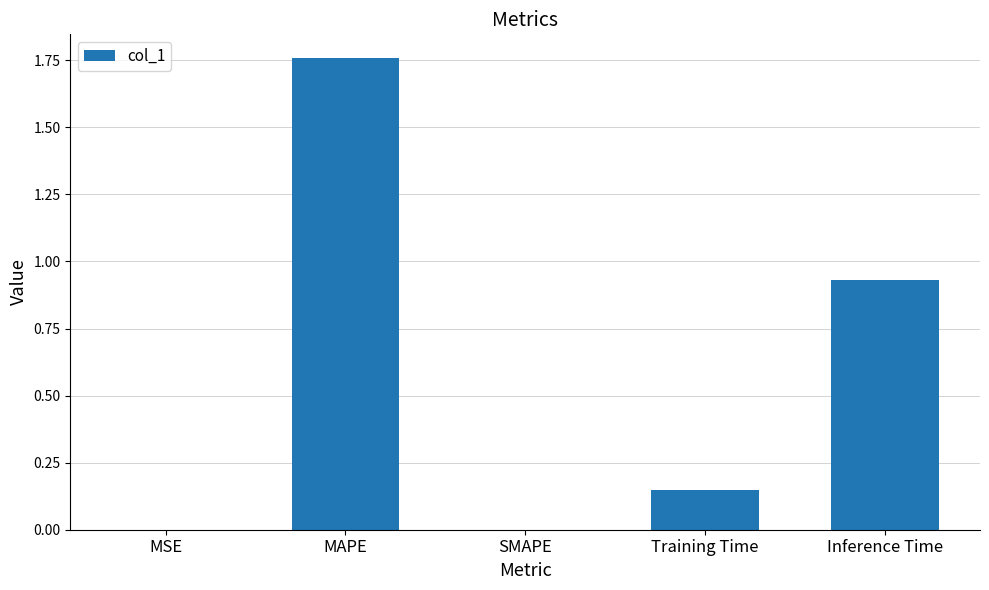

At which category does the chart reach its peak across all series?

MAPE